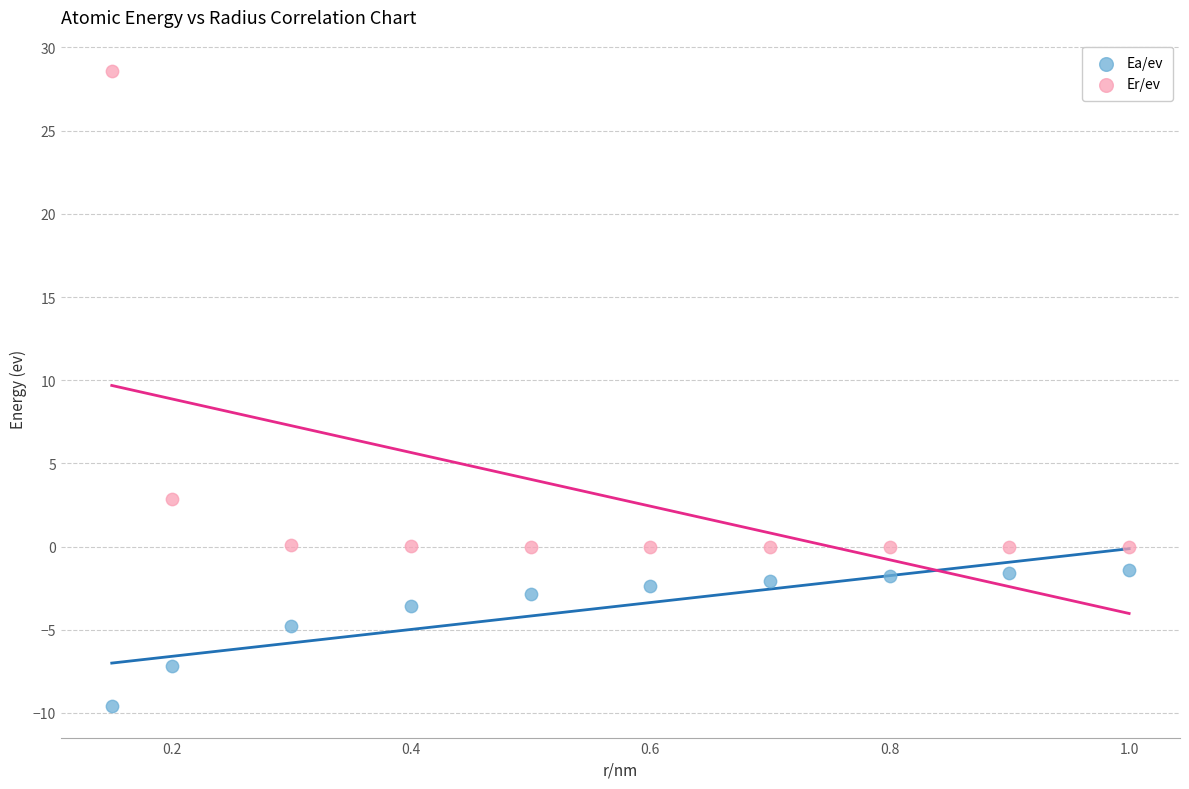

In the Er/ev series, what Y value is closest to 14?

2.9